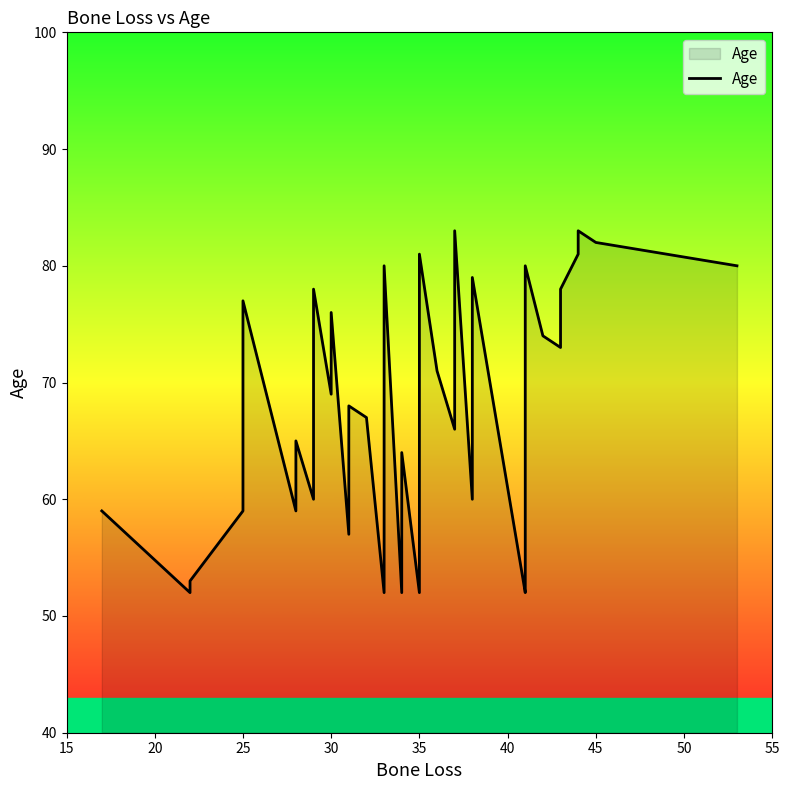

Reading left to right, list all the values displayed in this chart.

59	52	53	59	77	59	65	60	78	69	76	57	68	67	52	67	80	52	64	52	57	81	71	66	77	83	60	75	79	52	53	69	80	74	73	78	81	83	82	80